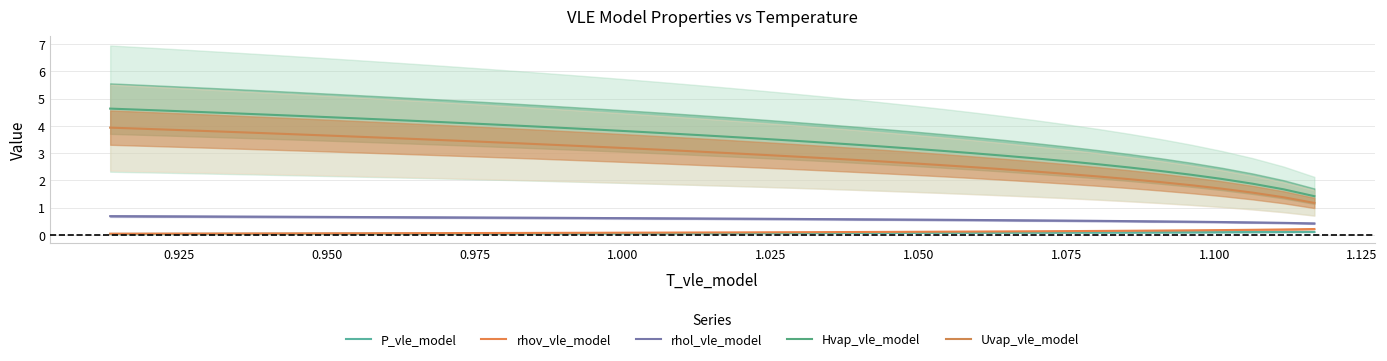

Rank the series by their maximum value, from lowest to highest.

P_vle_model, rhov_vle_model, rhol_vle_model, Uvap_vle_model, Hvap_vle_model